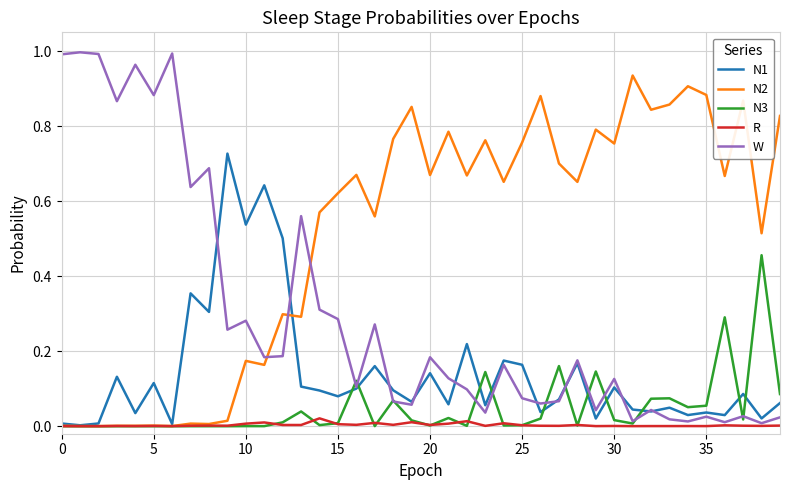

How many times do N2 and W cross each other?

3